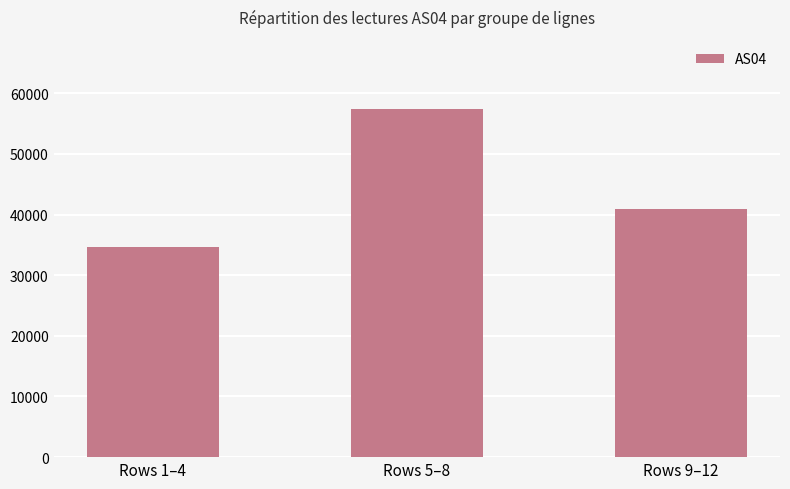

How many categories are shown in the chart?

3